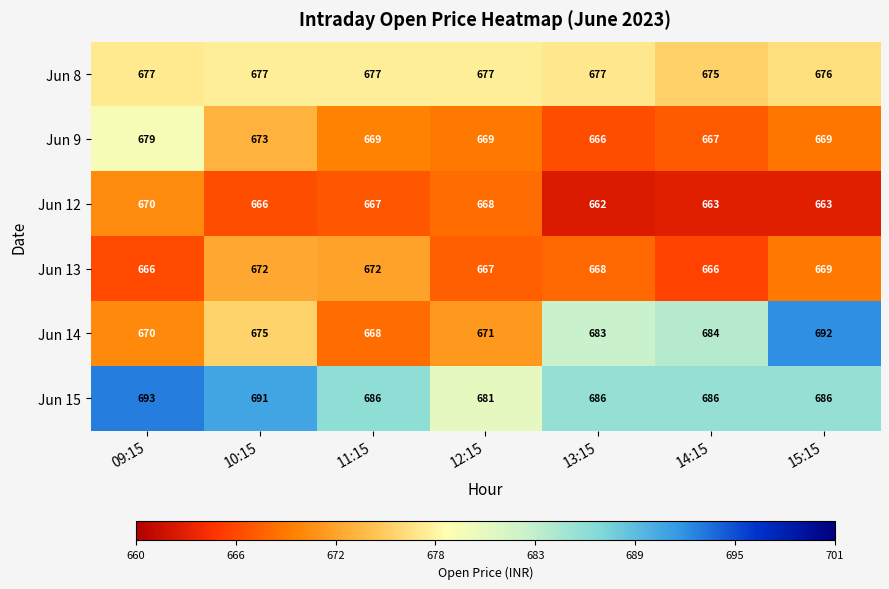

At 14:15, list the series in order from smallest to largest.

Jun 12, Jun 13, Jun 9, Jun 8, Jun 14, Jun 15